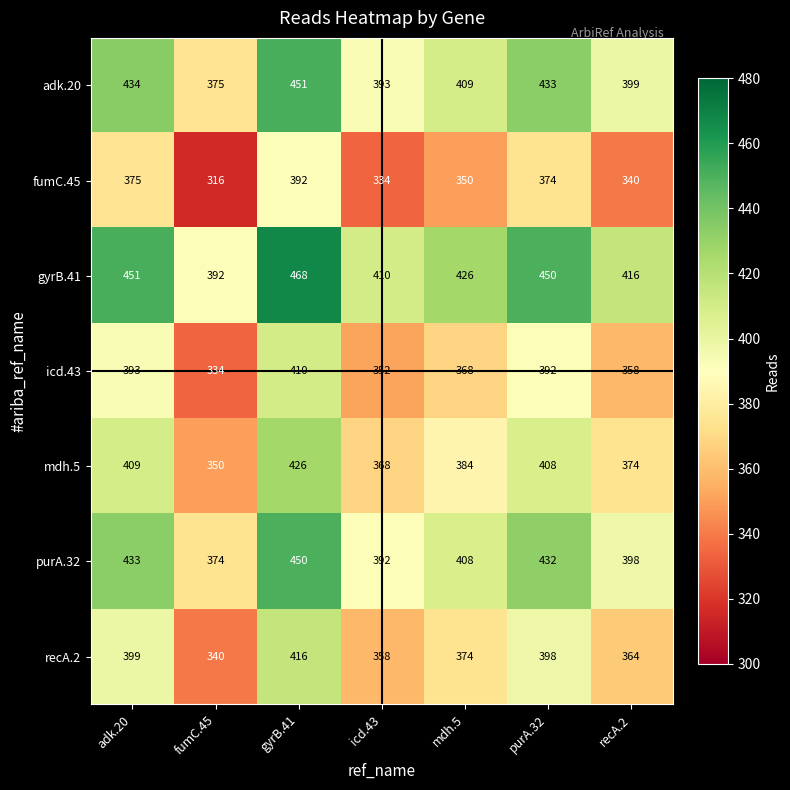

List the series in order of their peak value, highest first.

gyrB.41, adk.20, purA.32, mdh.5, recA.2, icd.43, fumC.45